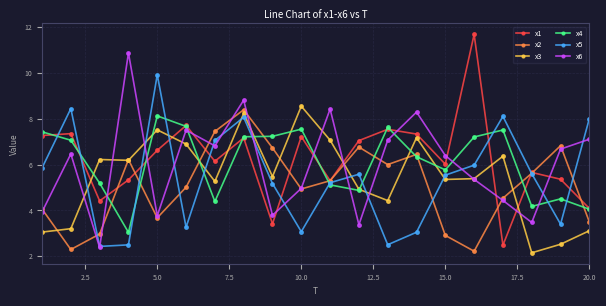

In x3, how many points are lower than both neighbors (excluding endpoints)?

6